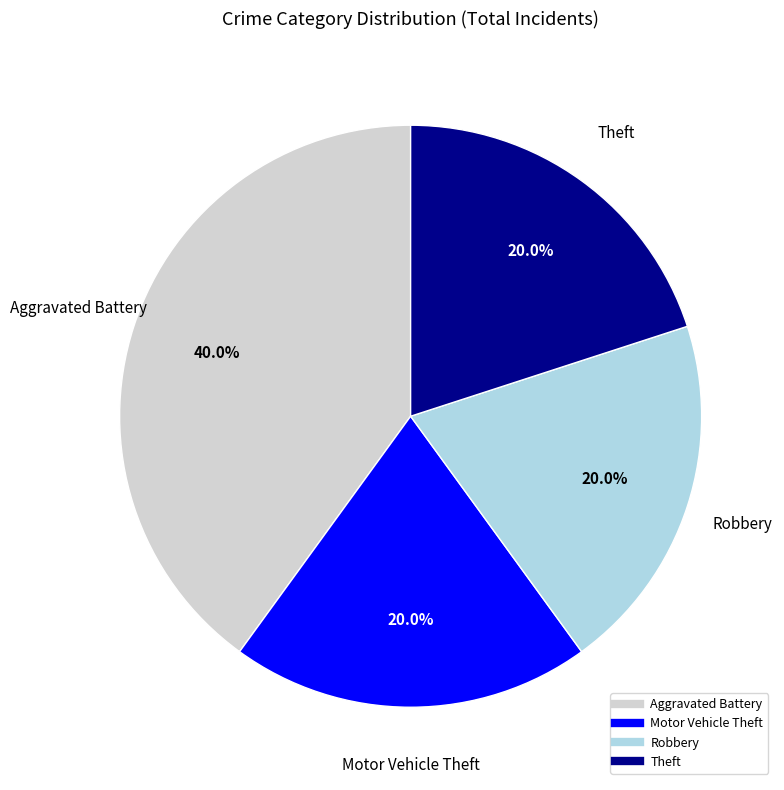

Is there a majority slice in this chart?

No